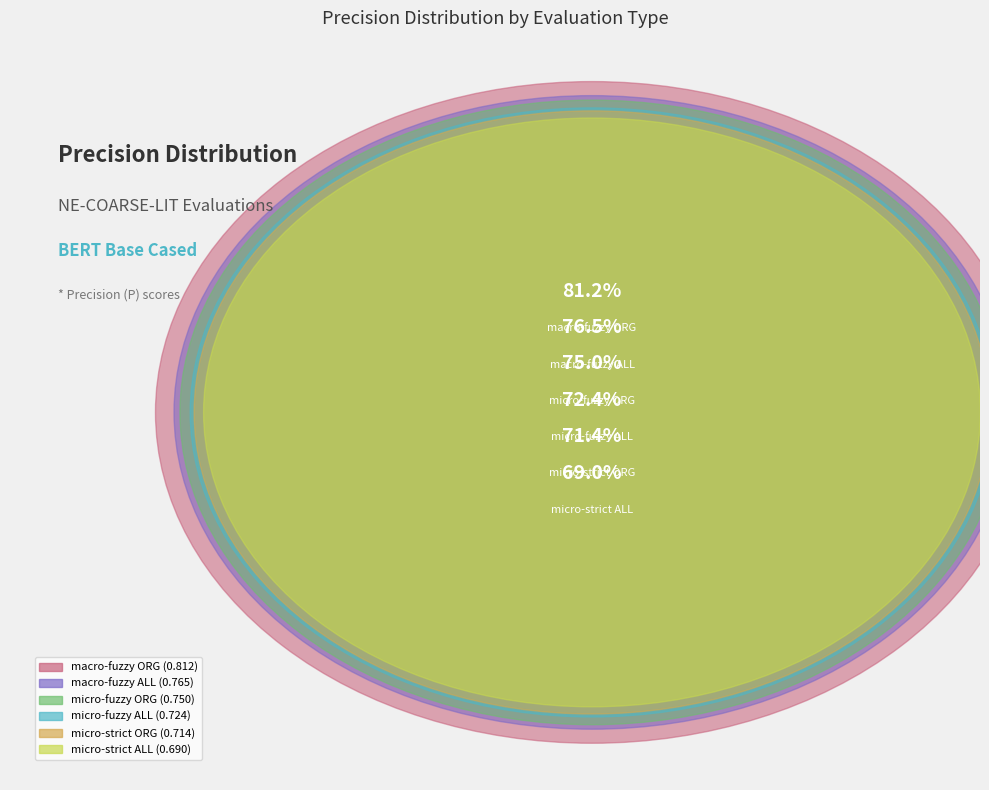

Does macro-fuzzy ALL represent more than half of the total?

No